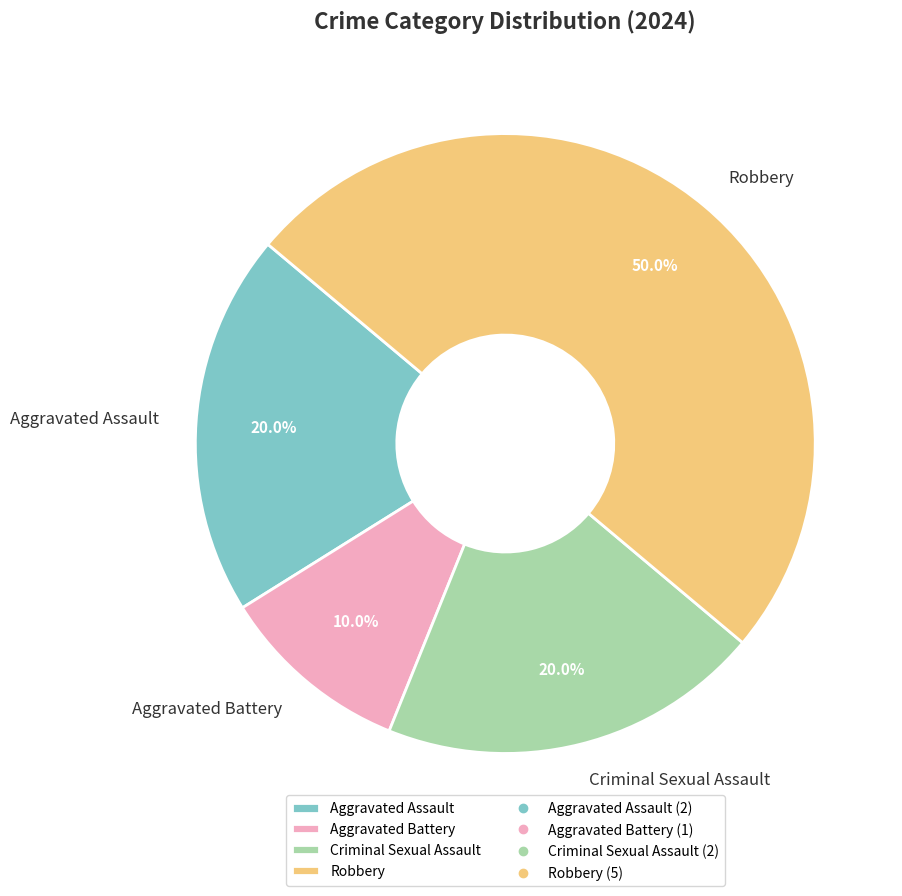

Which has a higher value, Robbery or Aggravated Battery?

Robbery